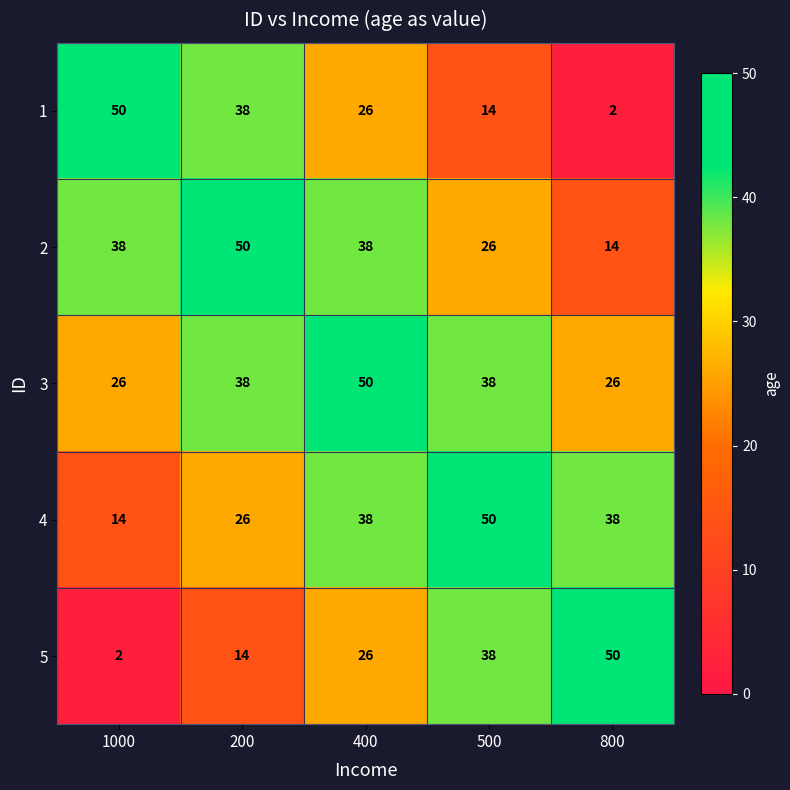

What is the total value across all series at 400?

178